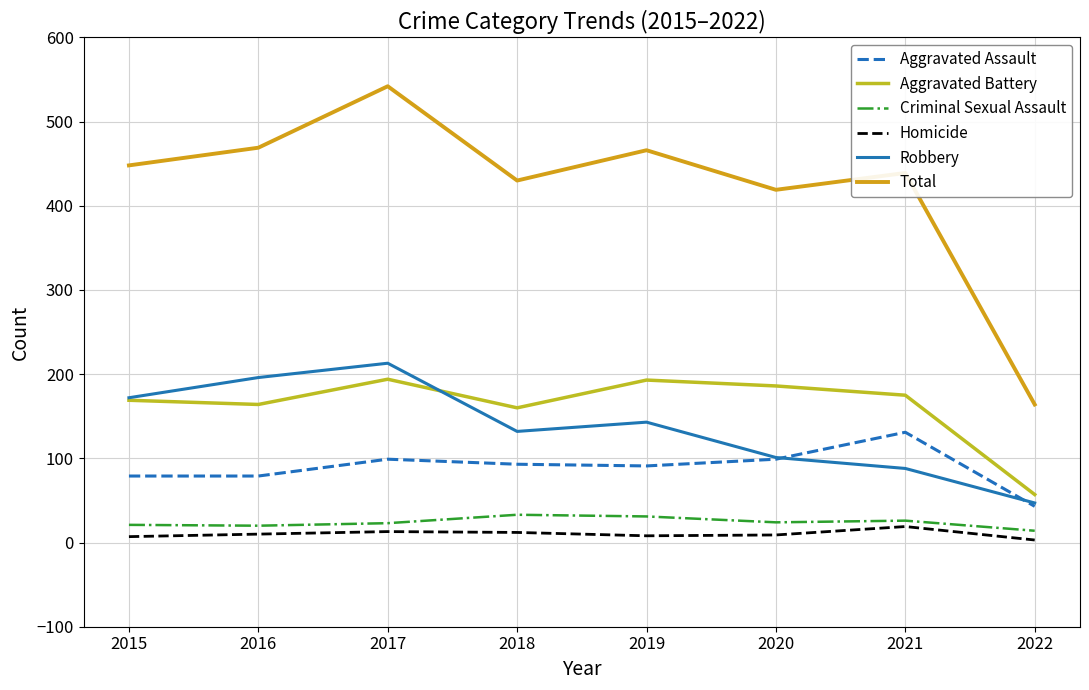

The Aggravated Battery series shows 175 at 2021. True or false?

True